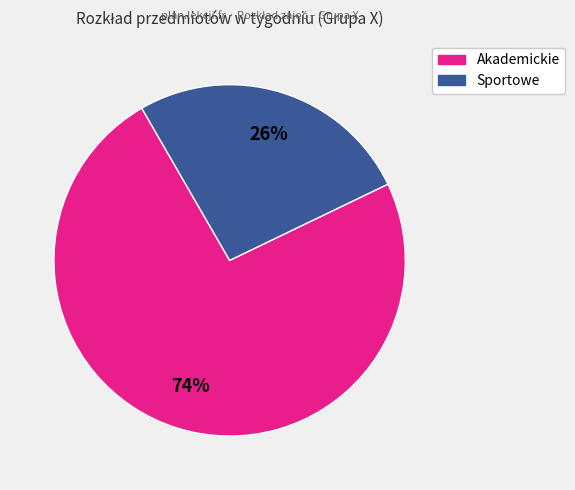

Is there any slice that represents more than half of the pie?

Yes